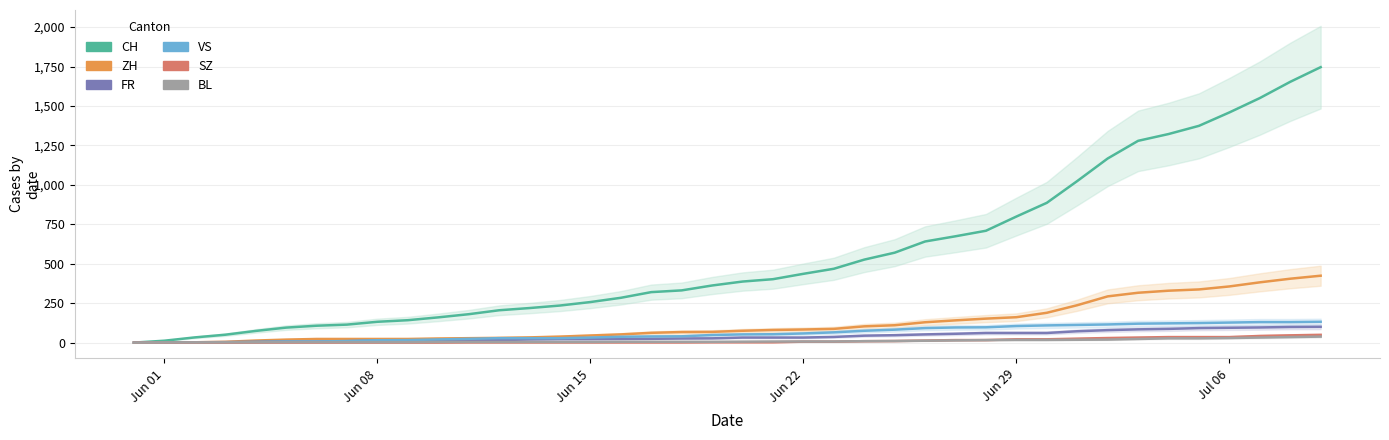

Which series has the largest range (max minus min)?

CH